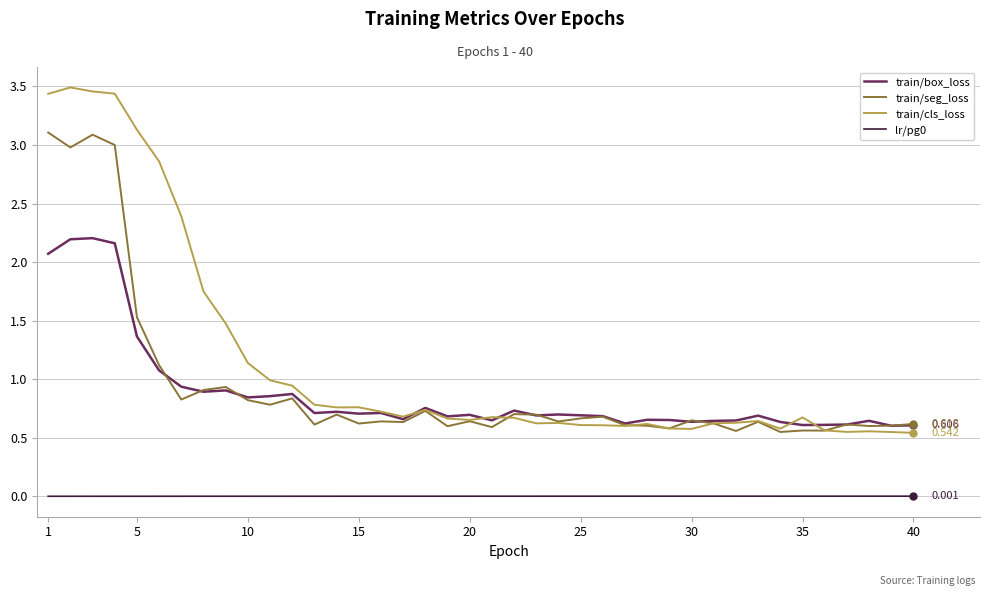

Which series has the largest total across all categories?

train/cls_loss